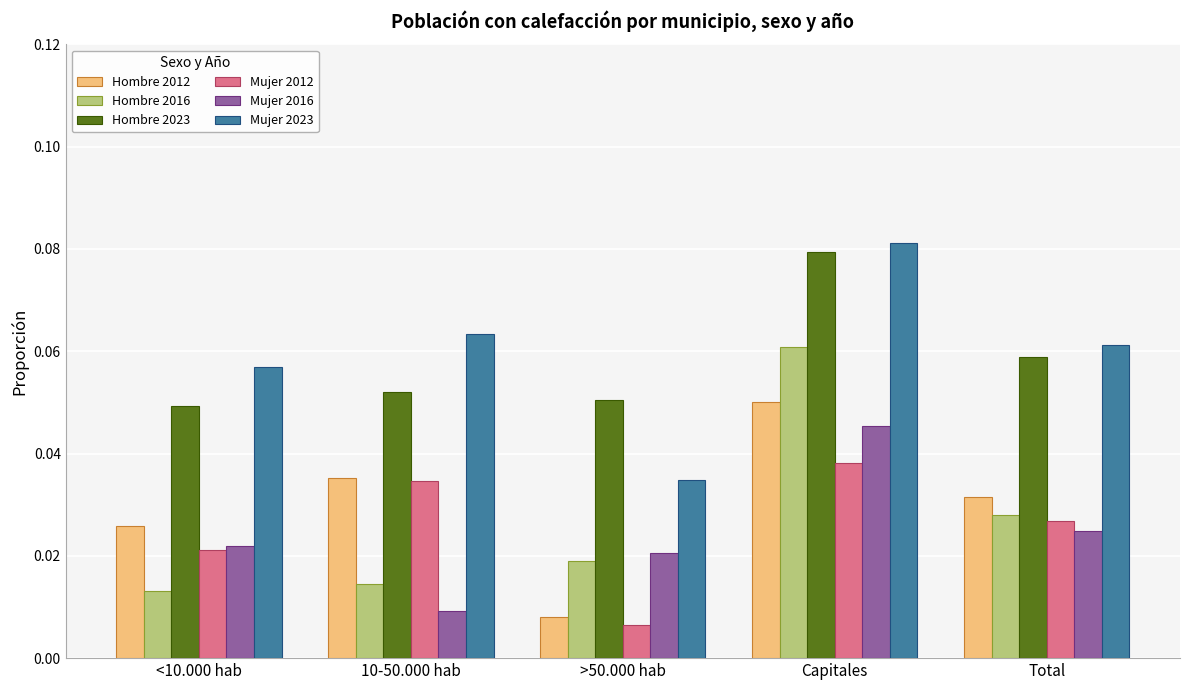

At which category is the sum across all series the highest?

Capitales